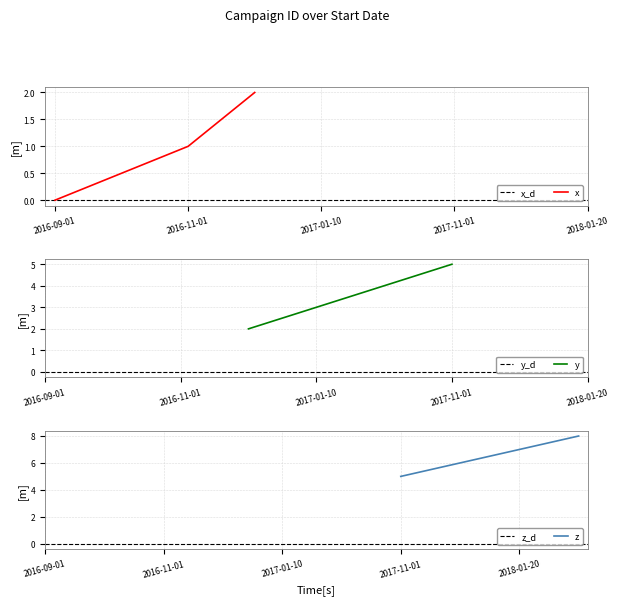

True or false: campaign_id_d has a value of 0.0 at 2016-10-01.

True